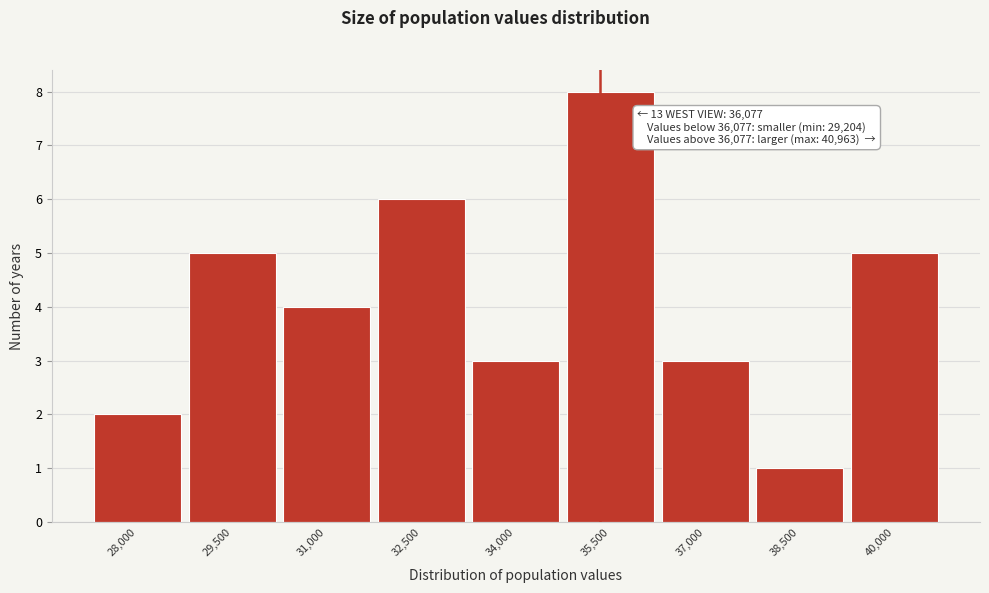

Reading left to right, what are all the values shown in this chart?

2	5	4	6	3	8	3	1	5